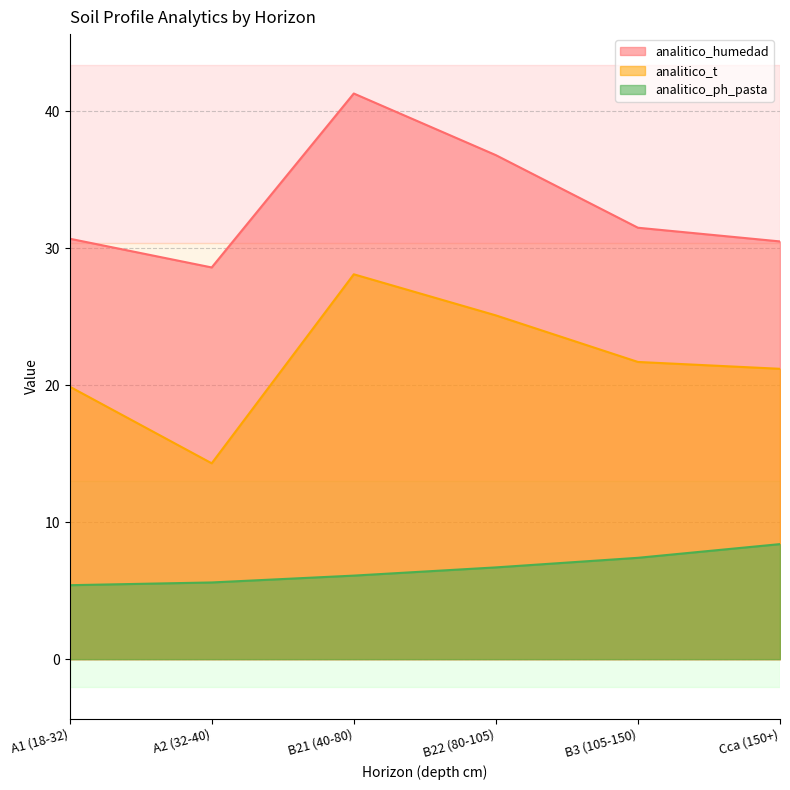

Reading right to left, what are all the values shown in this chart?

analitico_humedad: Cca (150+)=30.5	B3 (105-150)=31.5	B22 (80-105)=36.8	B21 (40-80)=41.3	A2 (32-40)=28.6	A1 (18-32)=30.7
analitico_t: Cca (150+)=21.2	B3 (105-150)=21.7	B22 (80-105)=25.1	B21 (40-80)=28.1	A2 (32-40)=14.3	A1 (18-32)=19.9
analitico_ph_pasta: Cca (150+)=8.4	B3 (105-150)=7.4	B22 (80-105)=6.7	B21 (40-80)=6.1	A2 (32-40)=5.6	A1 (18-32)=5.4